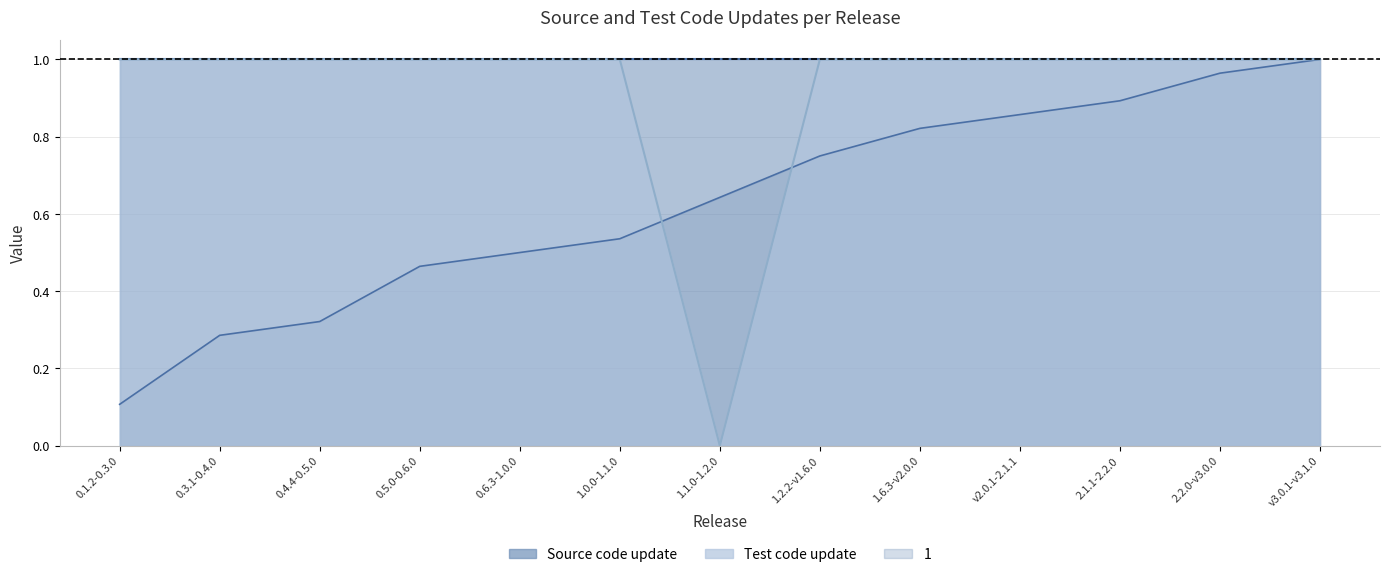

How many lines are shown in the chart?

2